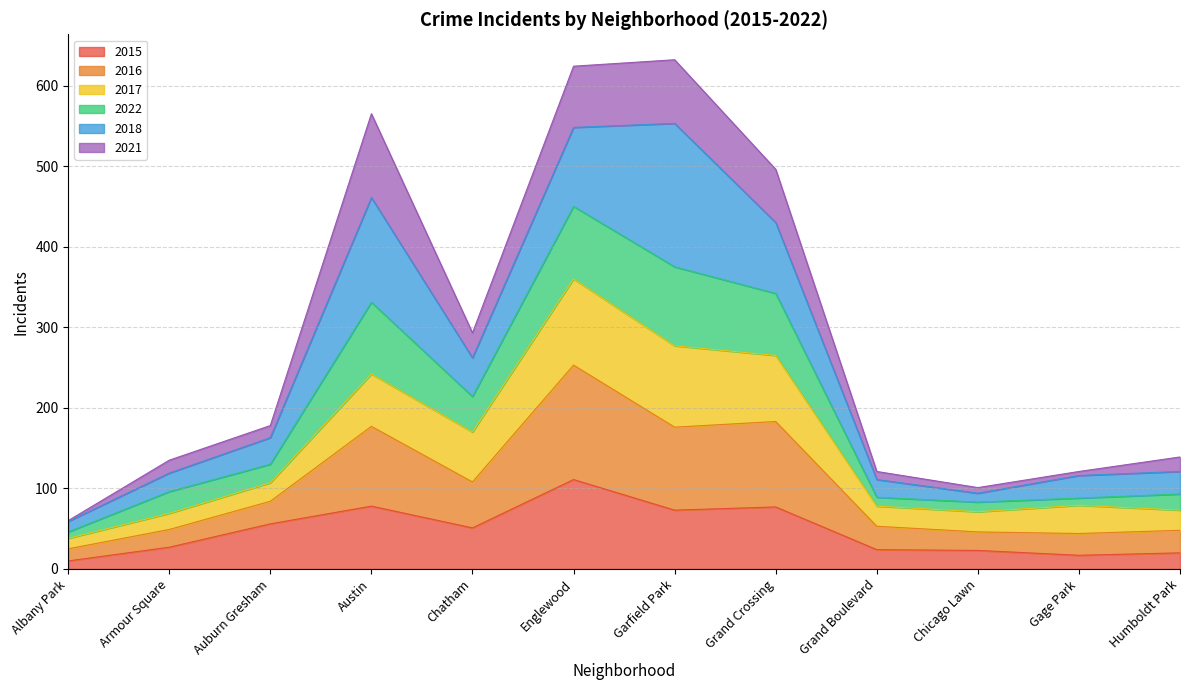

What is the minimum value shown in the chart?

10